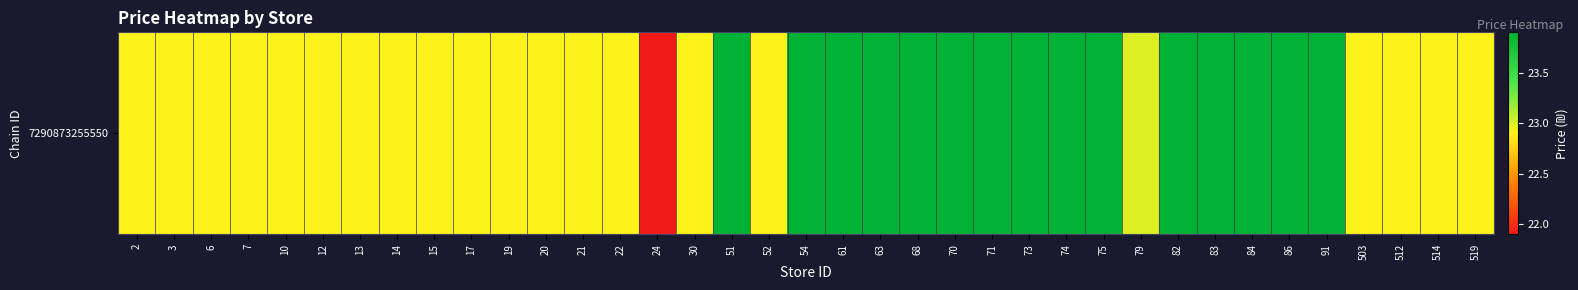

Reading right to left, transcribe all the data shown in this chart.

22.9	22.9	22.9	22.9	23.9	23.9	23.9	23.9	23.9	23.0	23.9	23.9	23.9	23.9	23.9	23.9	23.9	23.9	23.9	22.9	23.9	22.9	21.9	22.9	22.9	22.9	22.9	22.9	22.9	22.9	22.9	22.9	22.9	22.9	22.9	22.9	22.9